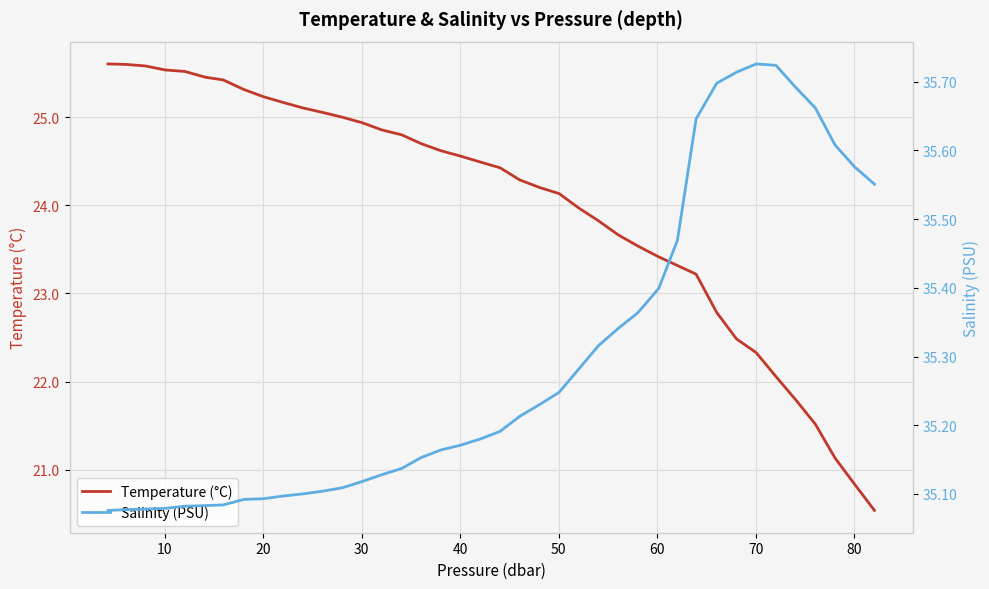

How many lines are shown in the chart?

2